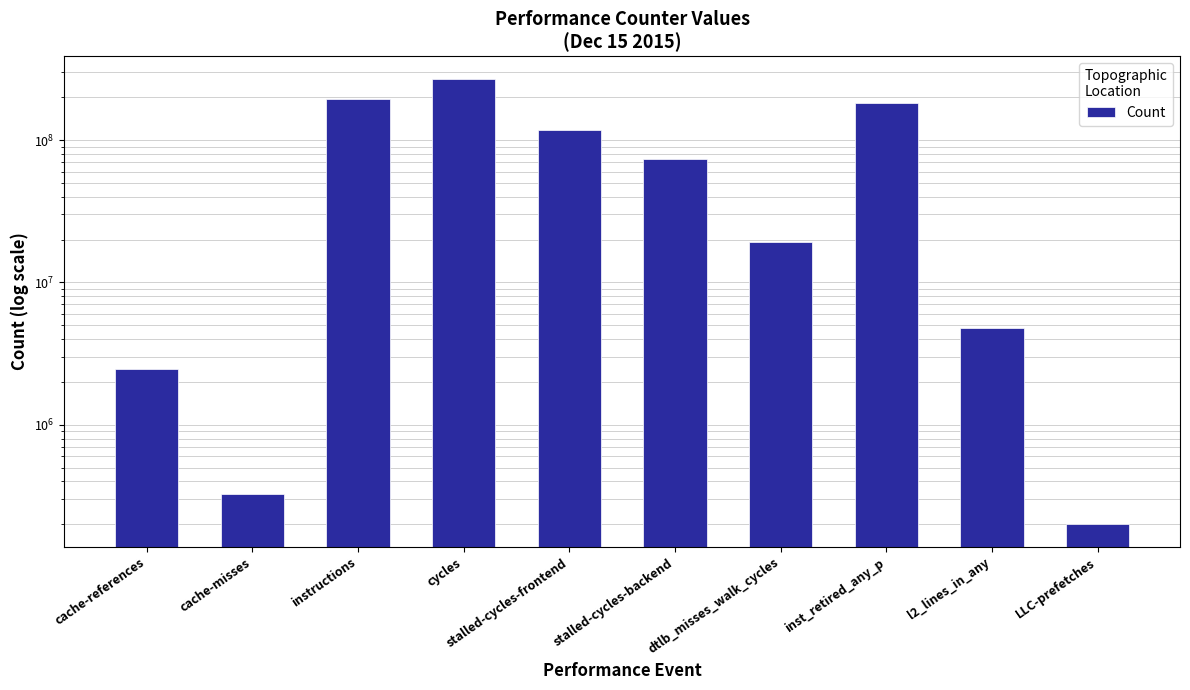

List the labels in order of value, largest first.

cycles, instructions, inst_retired_any_p, stalled-cycles-frontend, stalled-cycles-backend, dtlb_misses_walk_cycles, l2_lines_in_any, cache-references, cache-misses, LLC-prefetches